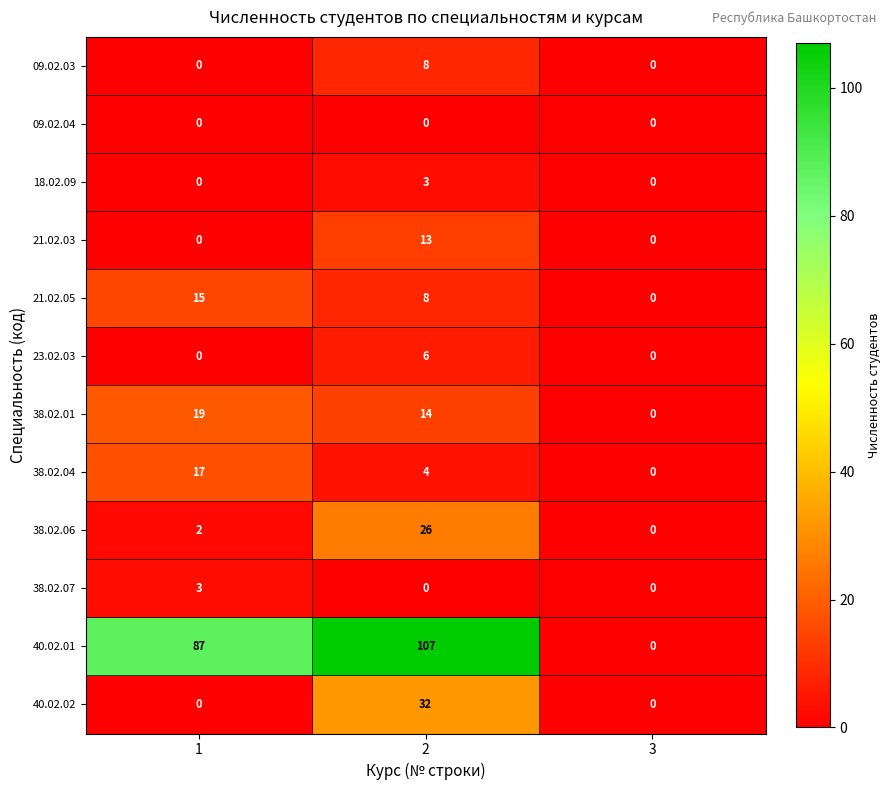

What is the total value across all series at 1?

143